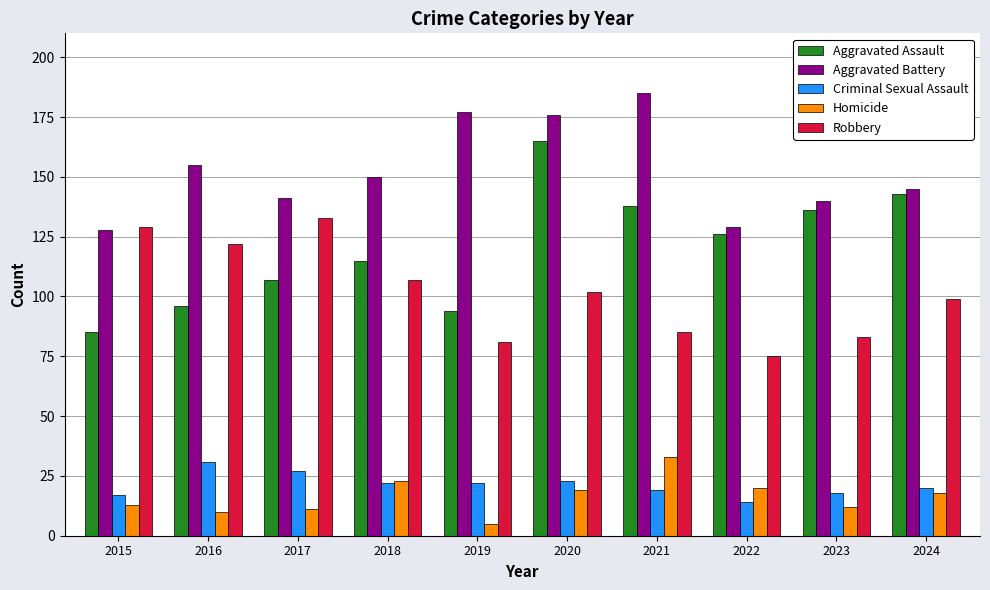

What is the spread (max minus min) of values at 2017?

130